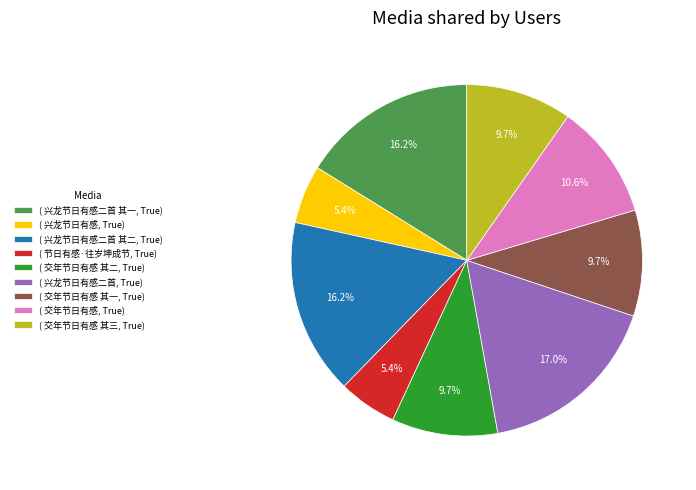

Approximately how many times larger is the value at ( 交年节日有感 其一, True) compared to ( 交年节日有感, True)?

0.9